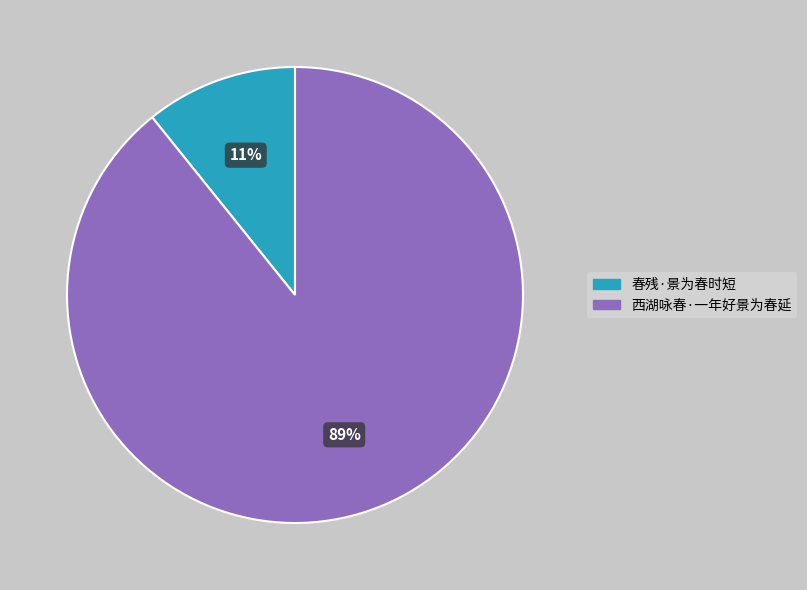

How many slices are in this pie chart?

2